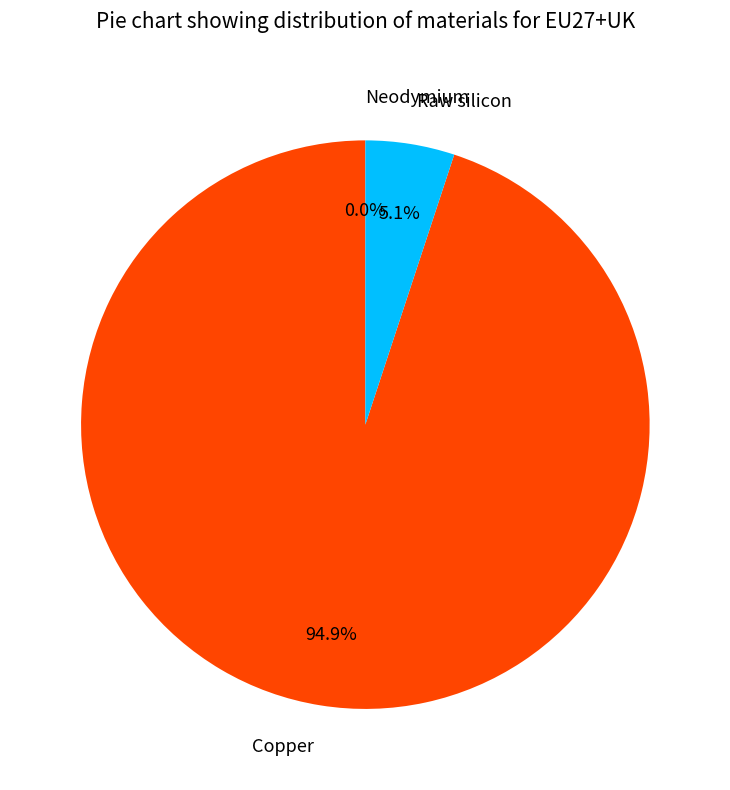

Does Raw silicon represent more than half of the total?

No